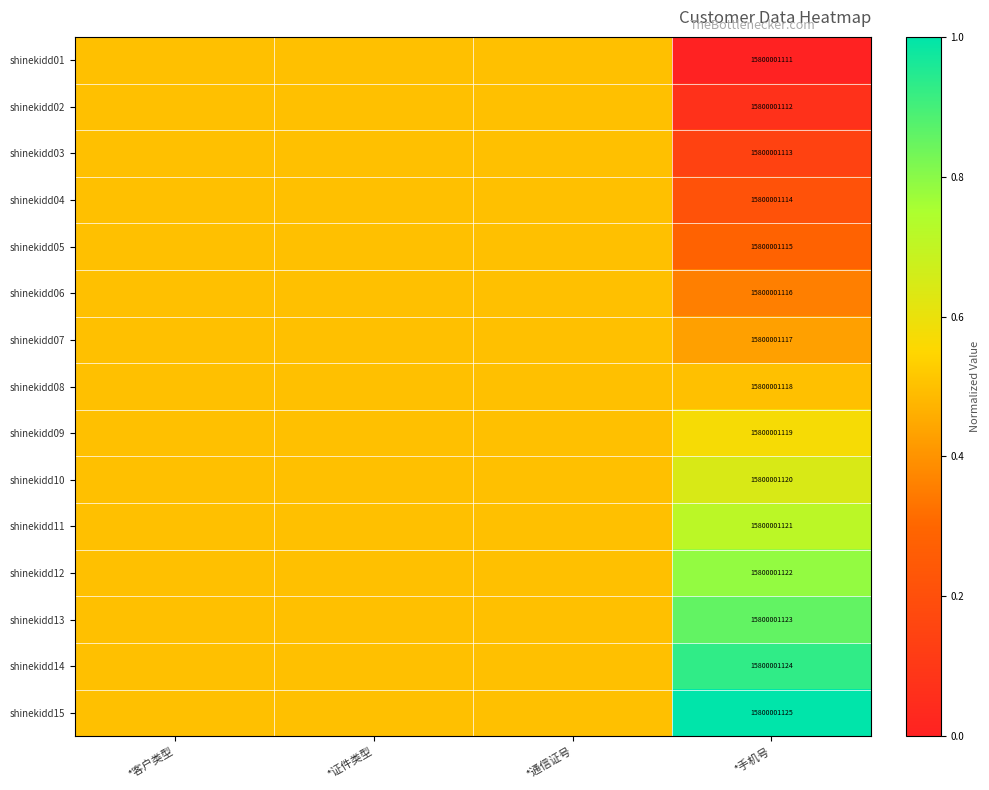

The value of shinekidd06 at *手机号 is 26581326879.3. True or false?

False